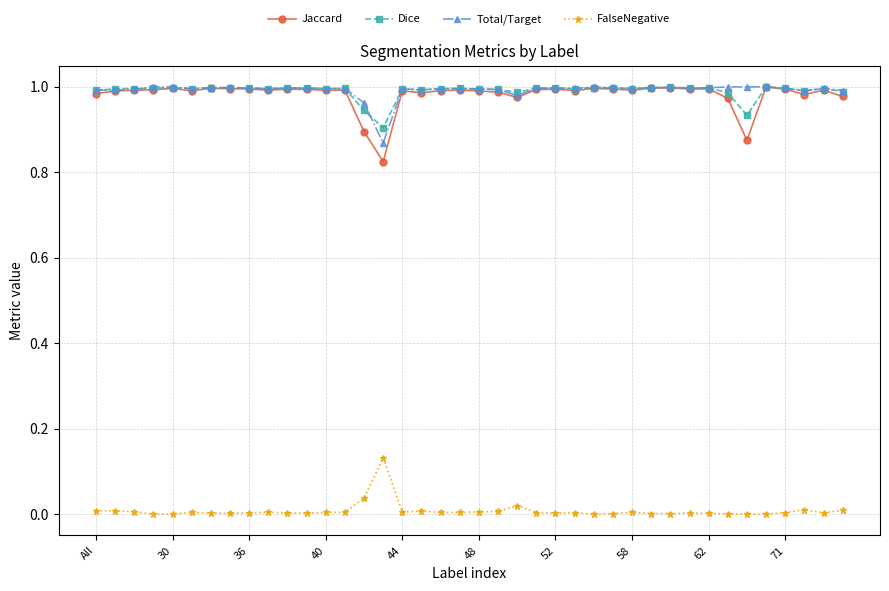

True or false: Dice and FalseNegative cross at least once.

False